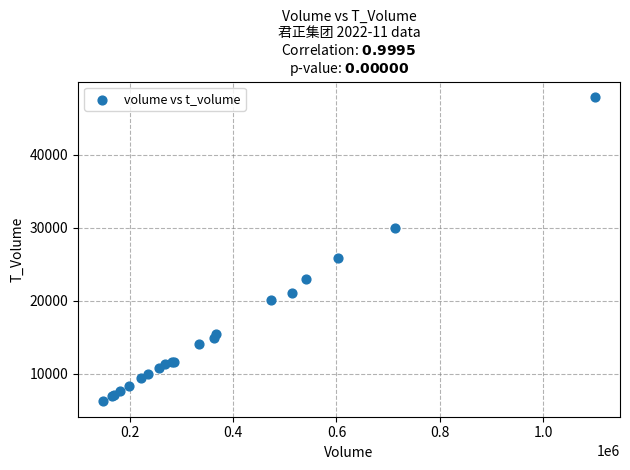

What Y value in the scatter plot is closest to 27039?

25768